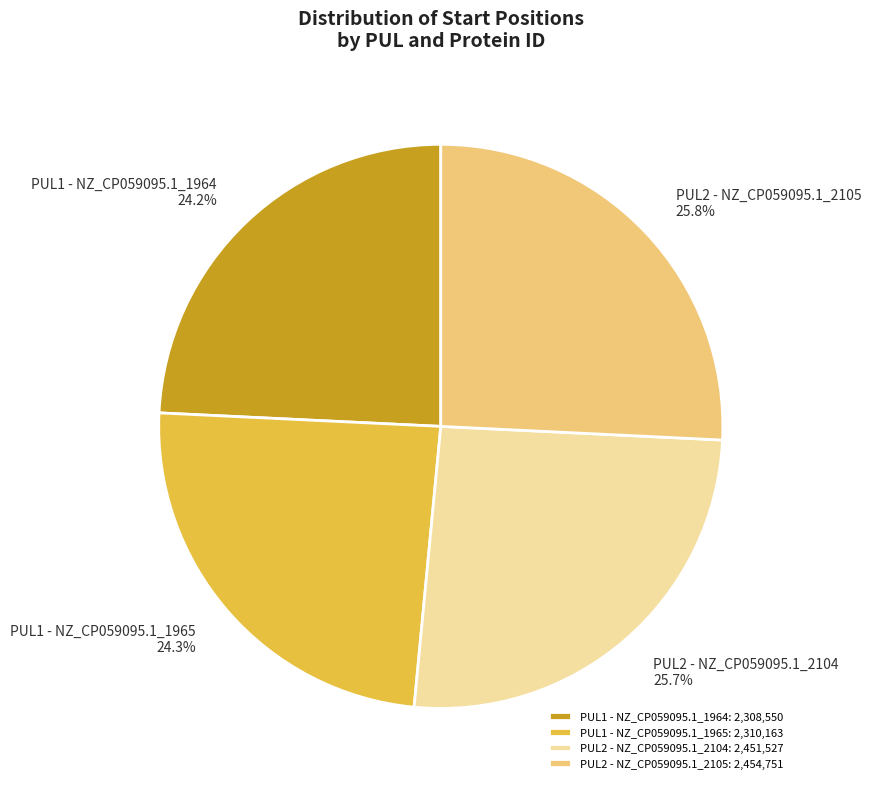

To the nearest percent, what is the difference between the largest and smallest slice percentages?

2%